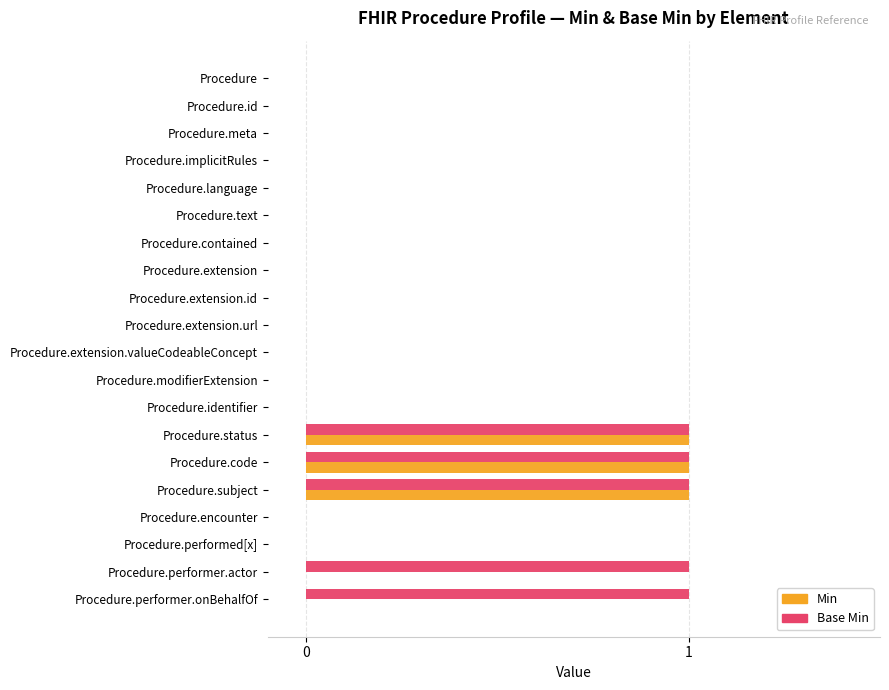

What is the sum of all Min values?

3